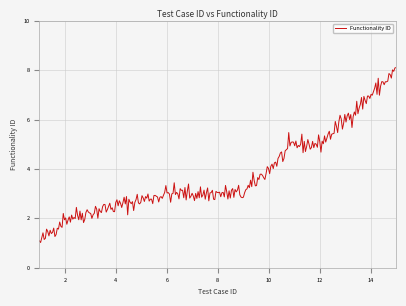

What is the maximum value shown in the chart?

8.1